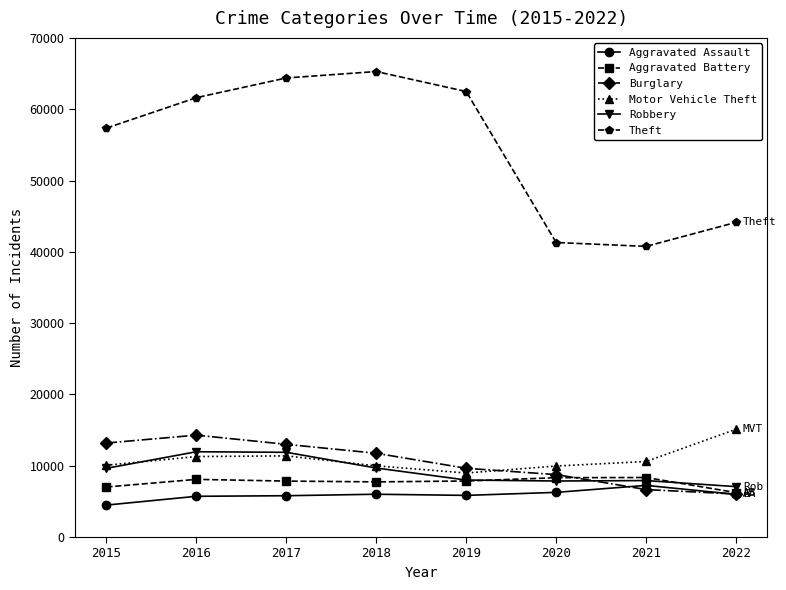

True or false: Theft has a value of 62480 at 2019.

True